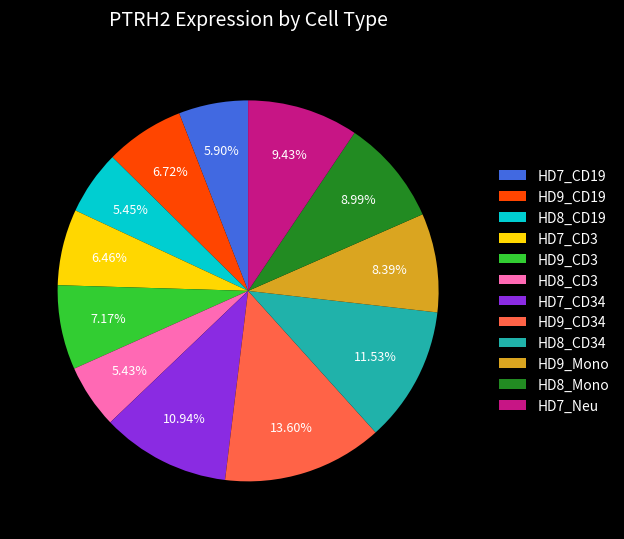

To the nearest percent, what is the average slice percentage?

8%